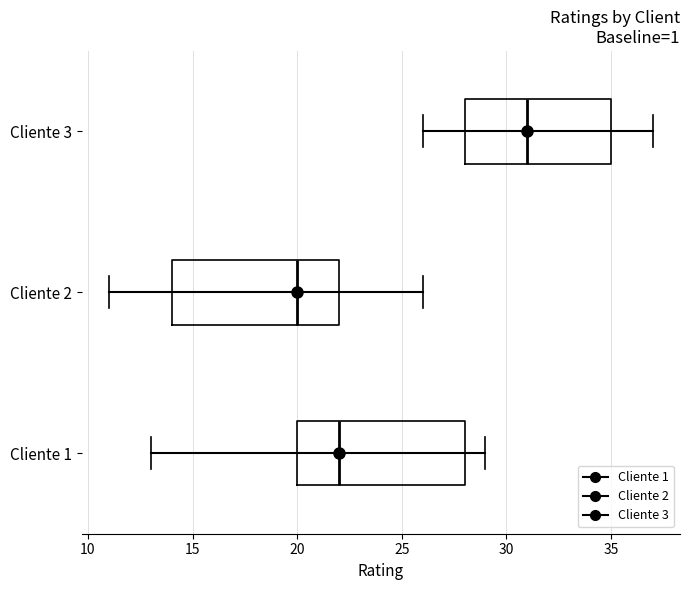

Which box has the furthest to the left median line?

Cliente 2